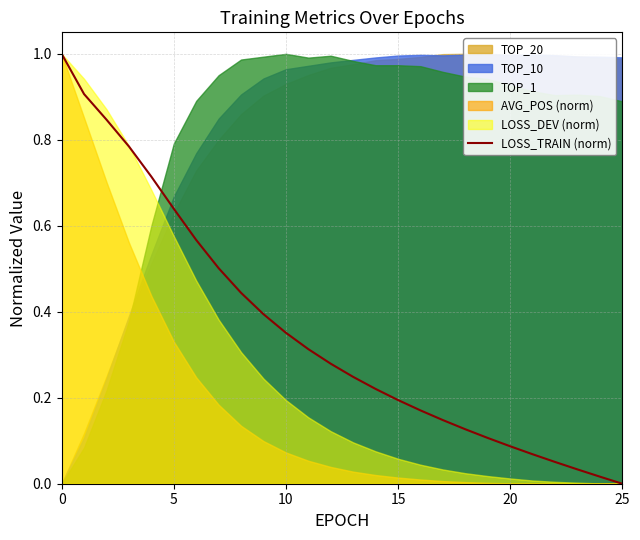

What is the maximum value for LOSS_TRAIN (norm)?

1.0